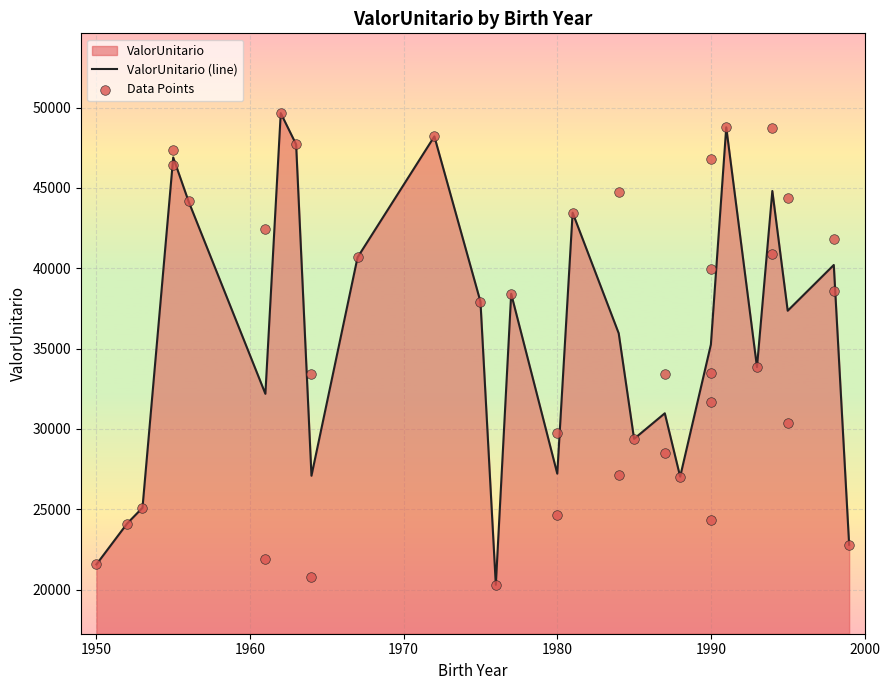

What is the change in value from 1987 to 1994?

+7467.8